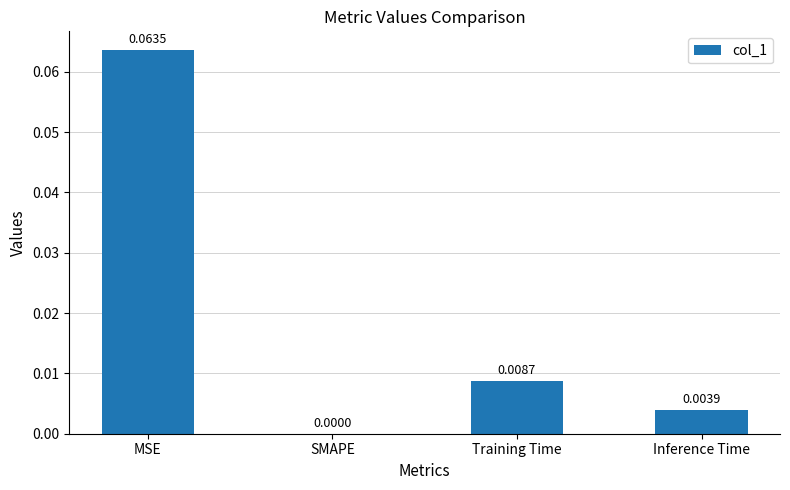

At which category does the chart reach its peak across all series?

MSE